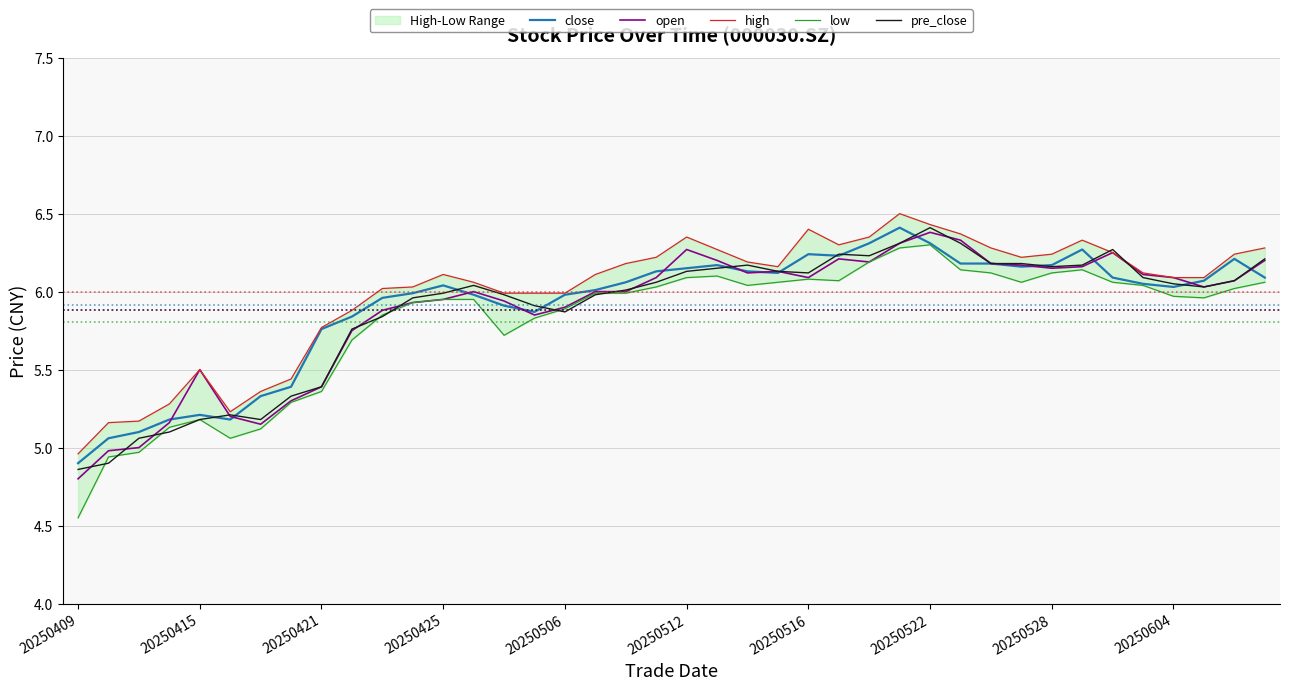

Is it true that open equals 5.4 at 20250421?

True